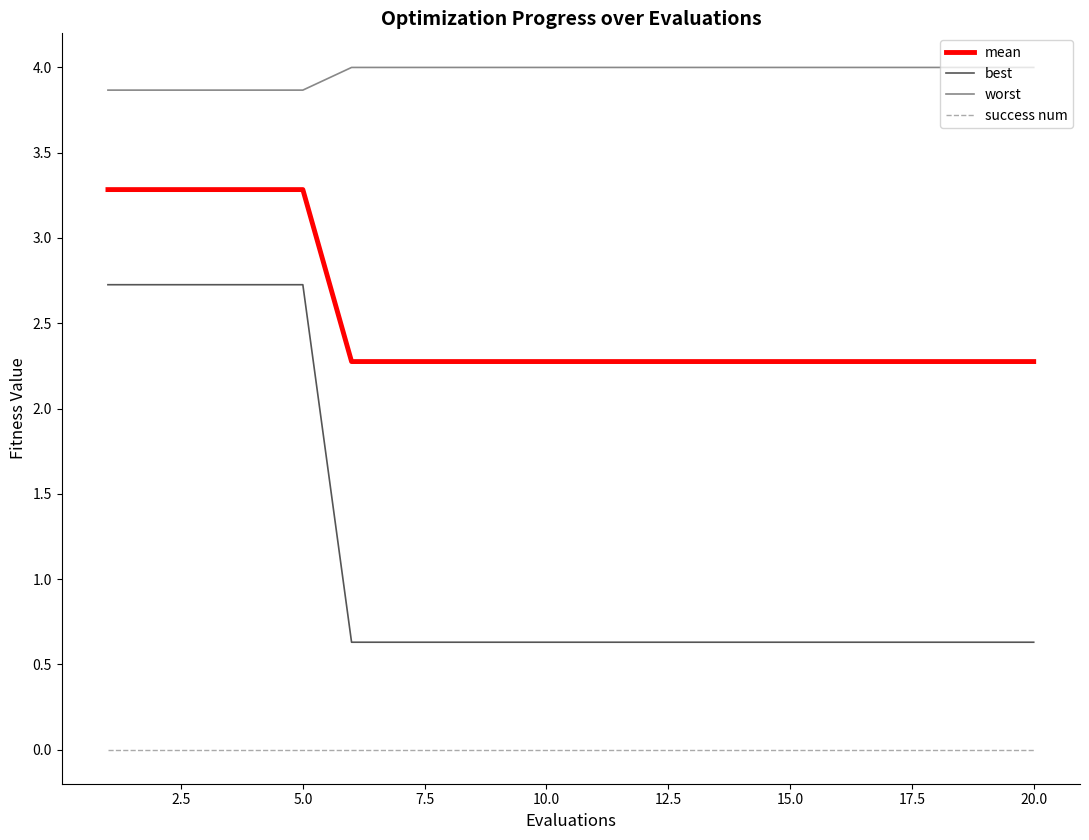

Reading left to right, list all the values displayed in this chart.

mean: 3.3	3.3	3.3	3.3	3.3	2.3	2.3	2.3	2.3	2.3	2.3	2.3	2.3	2.3	2.3	2.3	2.3	2.3	2.3	2.3
best: 2.7	2.7	2.7	2.7	2.7	0.6	0.6	0.6	0.6	0.6	0.6	0.6	0.6	0.6	0.6	0.6	0.6	0.6	0.6	0.6
worst: 3.9	3.9	3.9	3.9	3.9	4.0	4.0	4.0	4.0	4.0	4.0	4.0	4.0	4.0	4.0	4.0	4.0	4.0	4.0	4.0
success num: 0.0	0.0	0.0	0.0	0.0	0.0	0.0	0.0	0.0	0.0	0.0	0.0	0.0	0.0	0.0	0.0	0.0	0.0	0.0	0.0